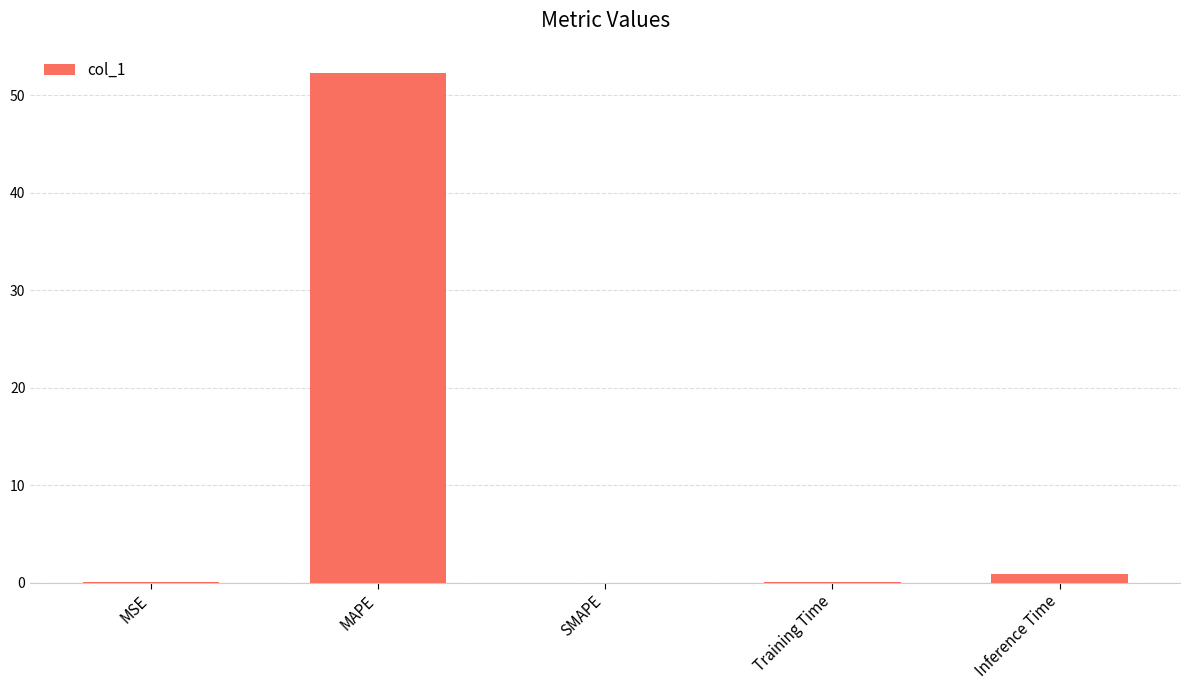

What is the greatest value displayed?

52.3